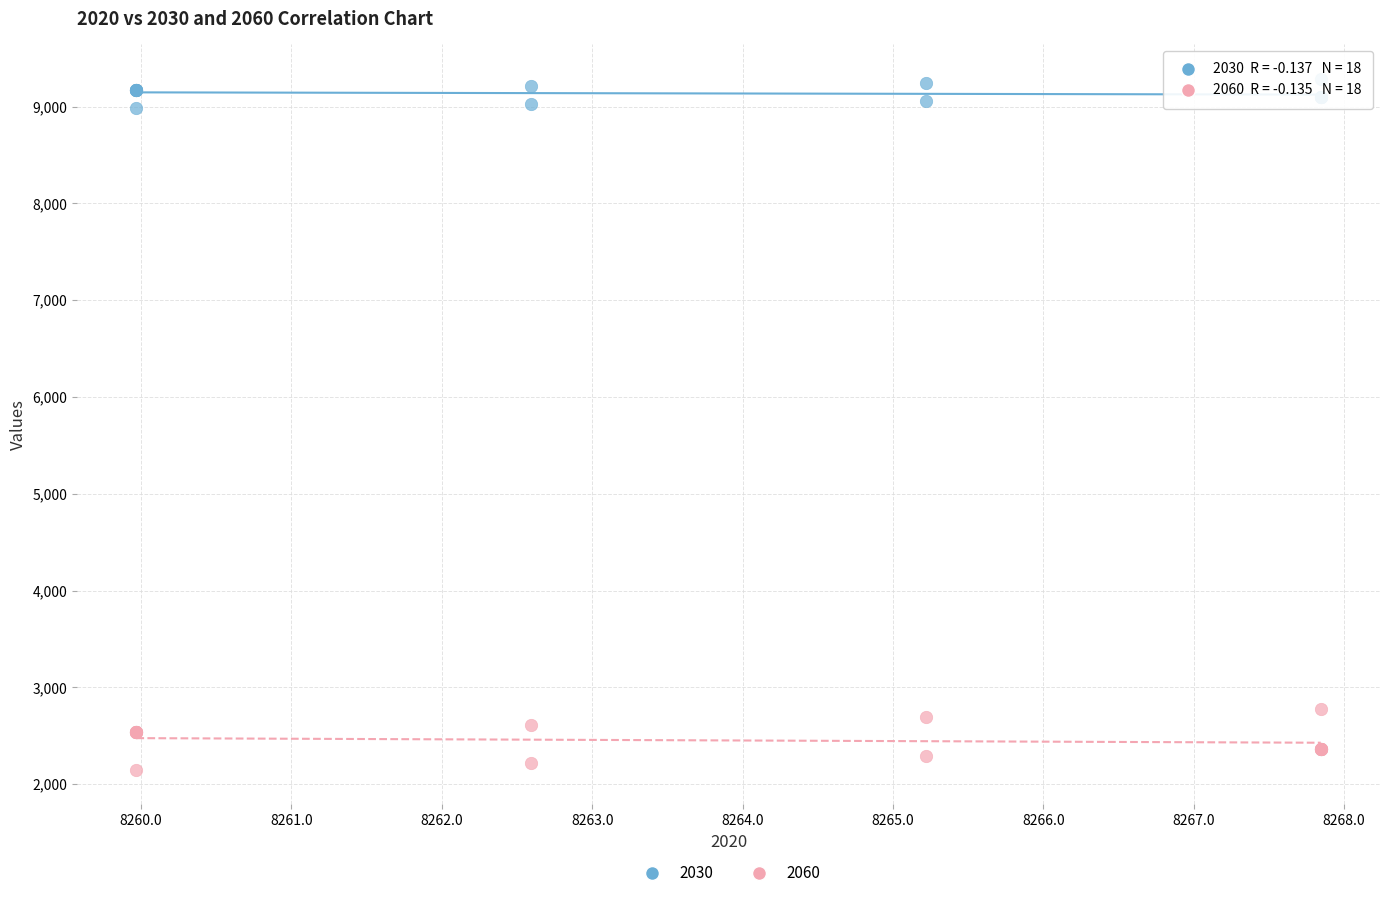

Which series has the widest spread of Y values?

2060